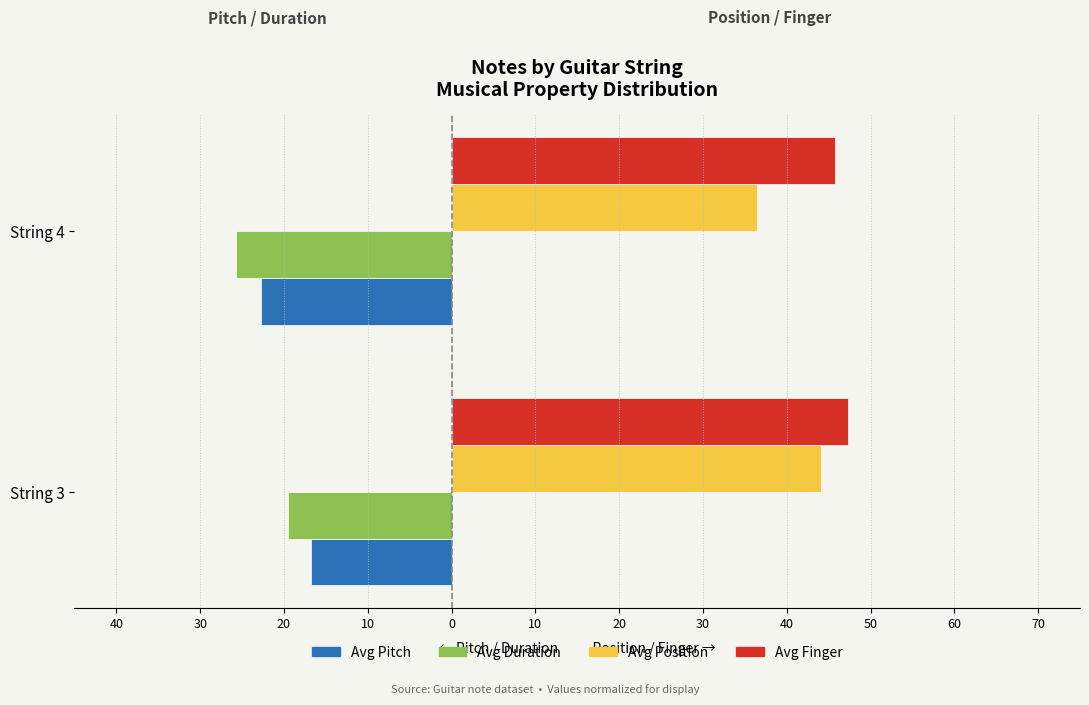

The Avg Duration (normalized) series shows -19.5 at String 3. True or false?

True